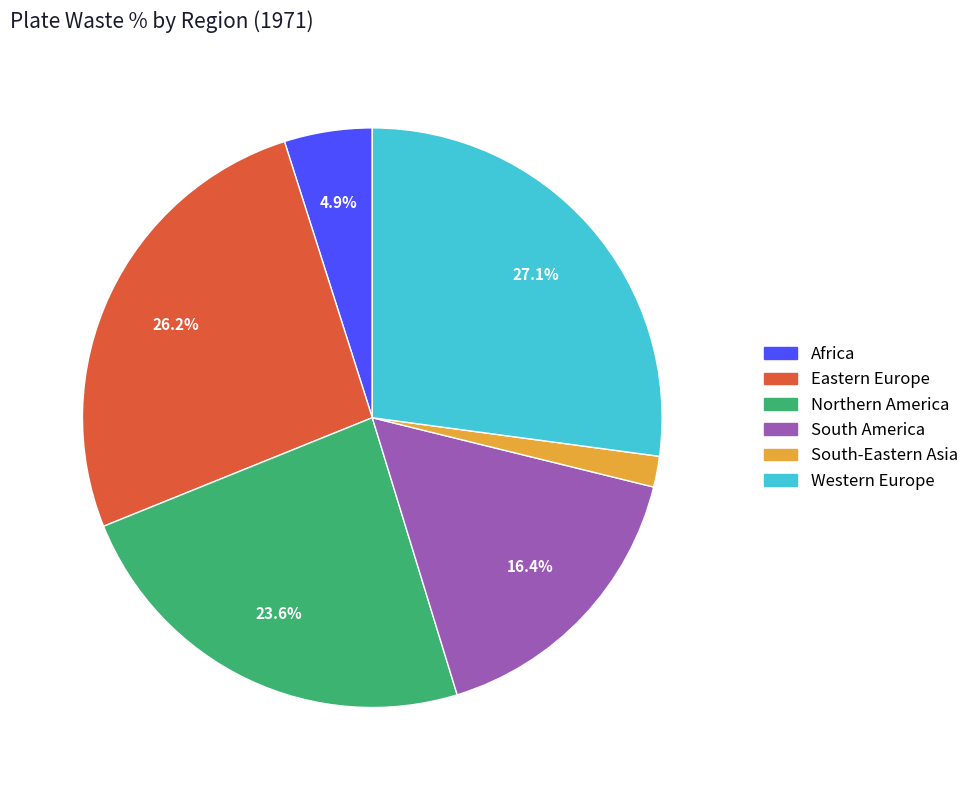

To the nearest percent, what percentage of the pie is South-Eastern Asia?

2%